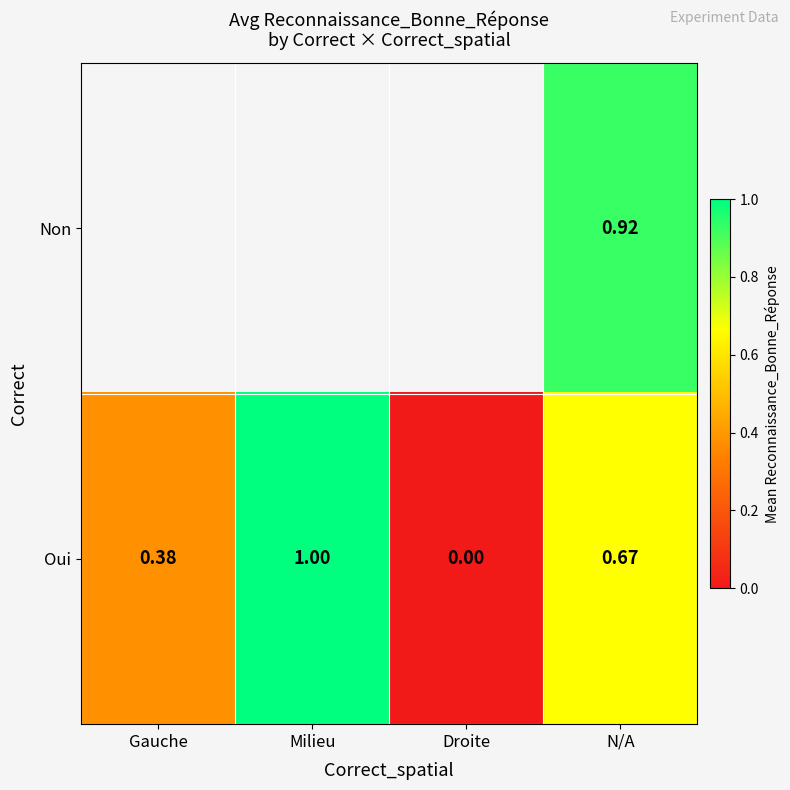

Rank the series at N/A from lowest to highest value.

Oui, Non